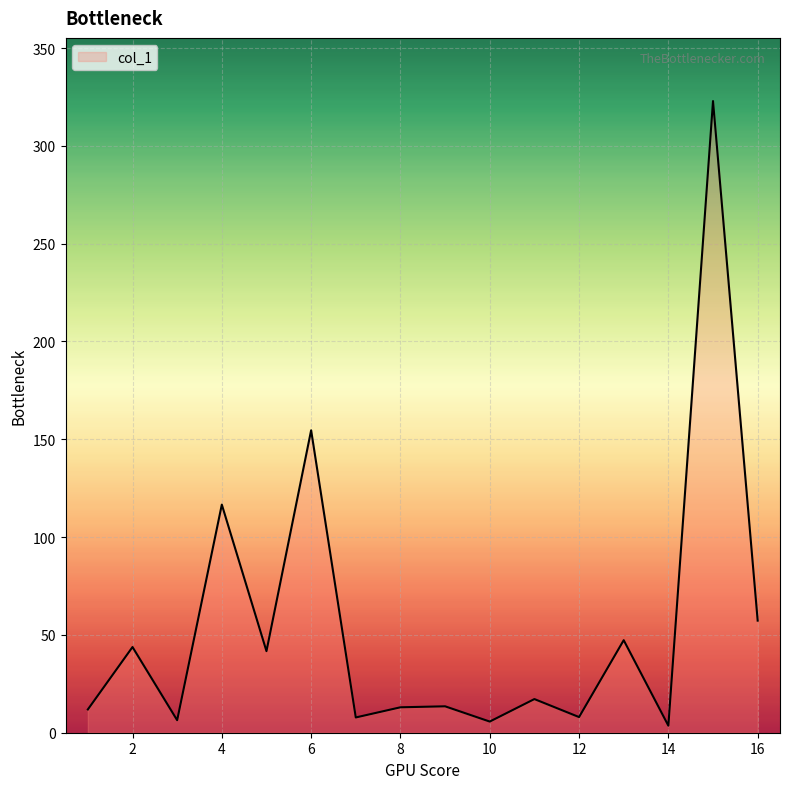

What is the maximum value shown in the chart?

322.9